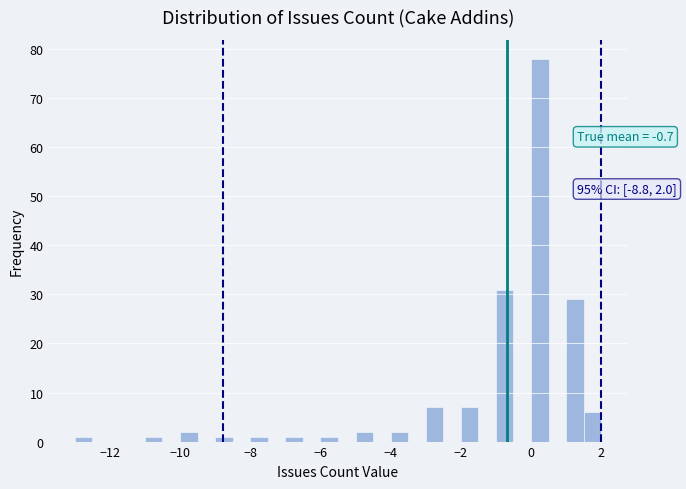

Around what value on the x-axis is the tallest bar? Give the approximate position of its centre, as read against the axis.

0.2